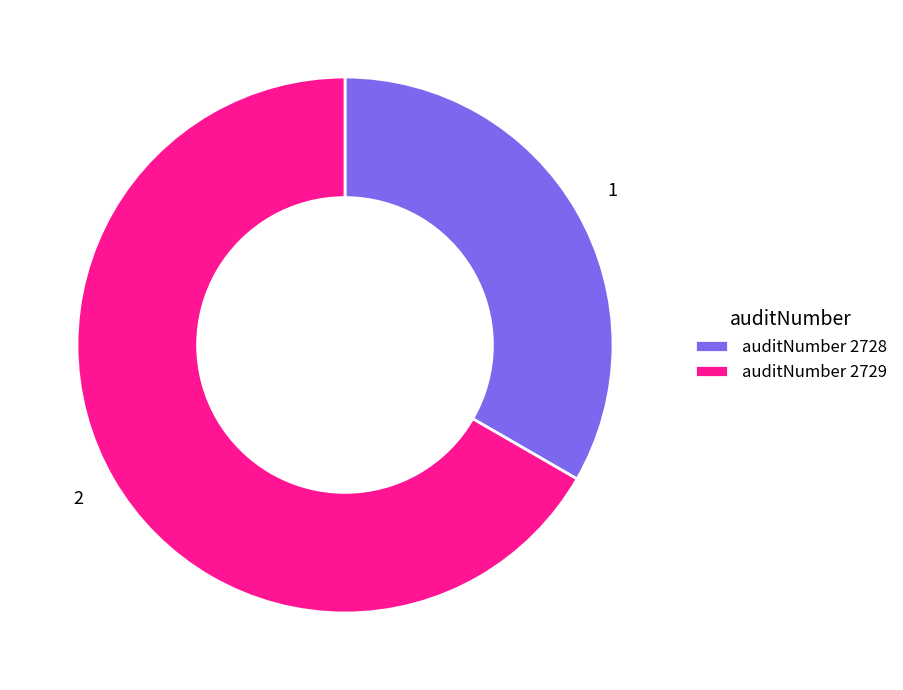

True or false: auditNumber 2729 accounts for 67% of the total.

True